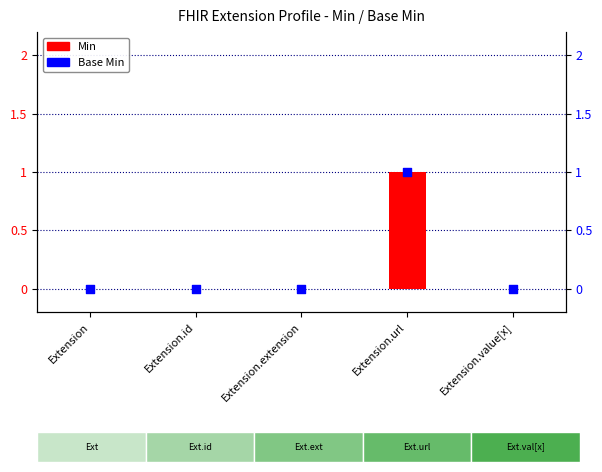

What are all the series names shown in the legend?

Min, Base Min